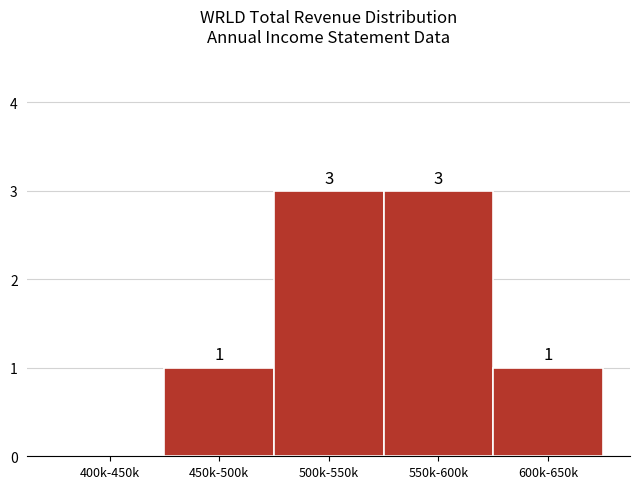

Reading left to right, extract all data points from this chart.

400k-450k=0	450k-500k=1	500k-550k=3	550k-600k=3	600k-650k=1